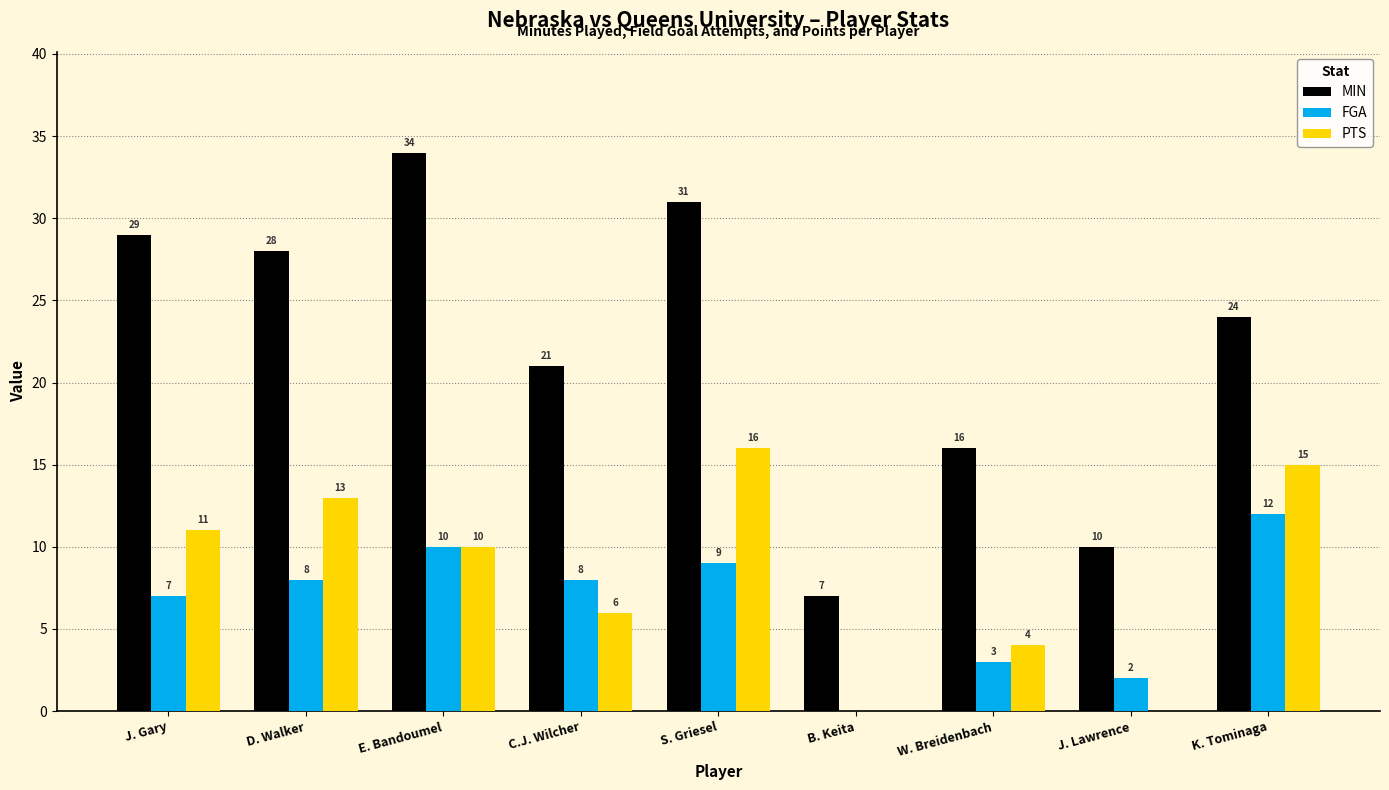

Where does the MIN series first go above 24?

J. Gary